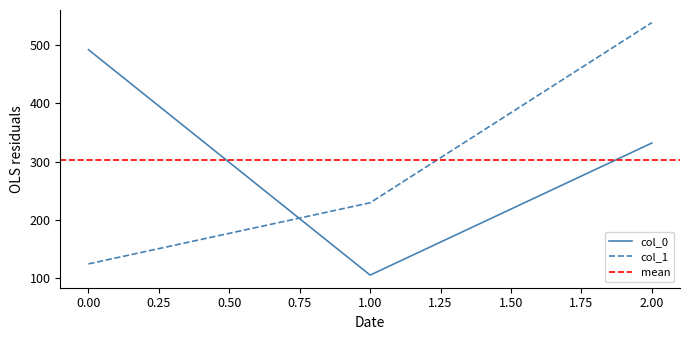

Rank the series by their maximum value, from highest to lowest.

col_1, col_0